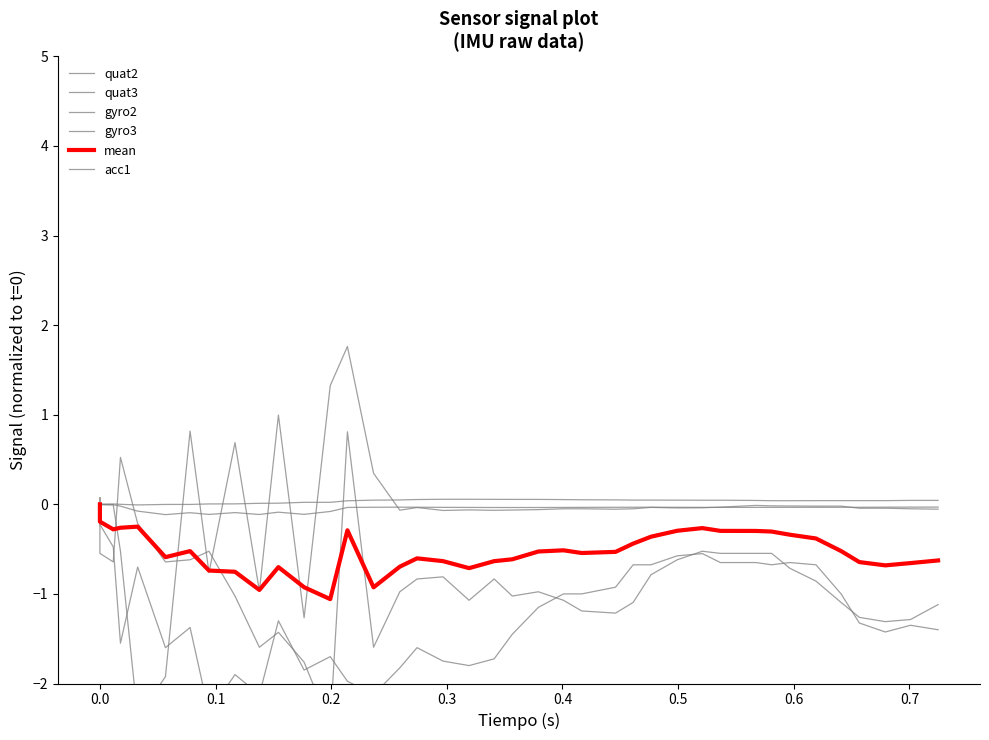

What is the label of the 3rd point from the left?

0.1